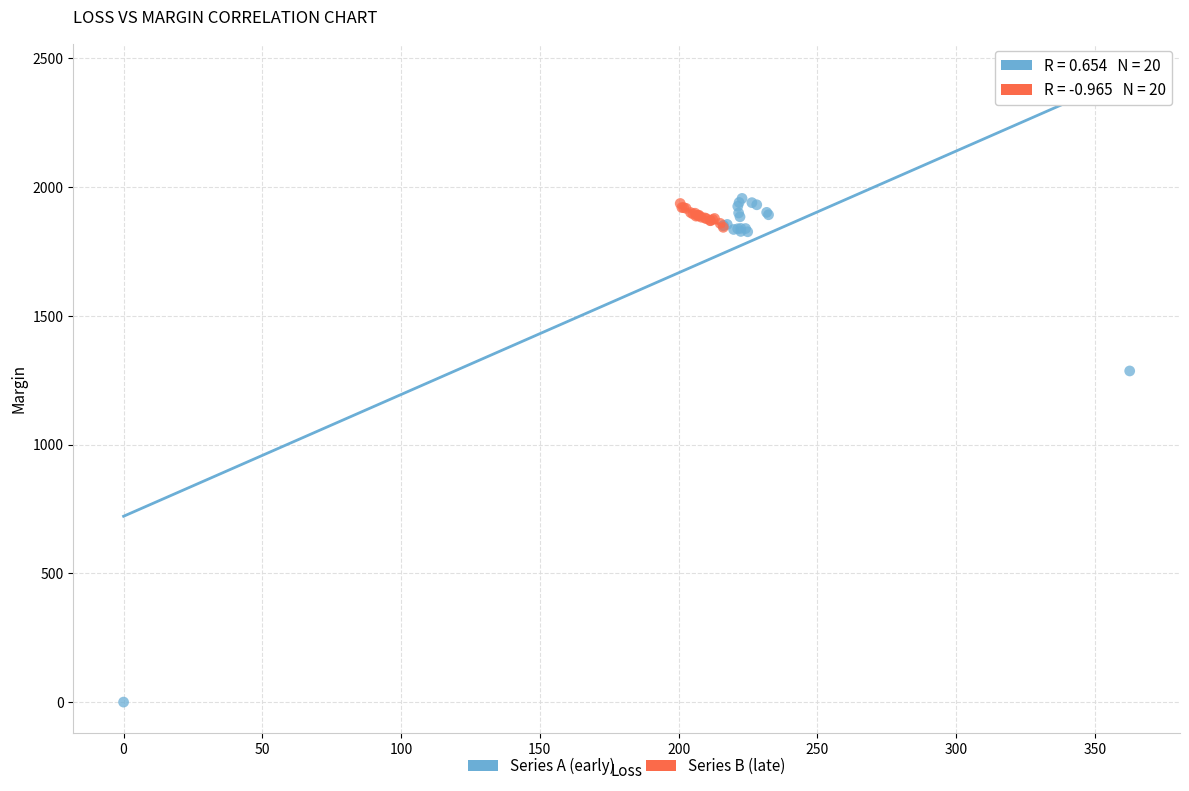

Which series reaches the minimum Y coordinate?

Series A (early)